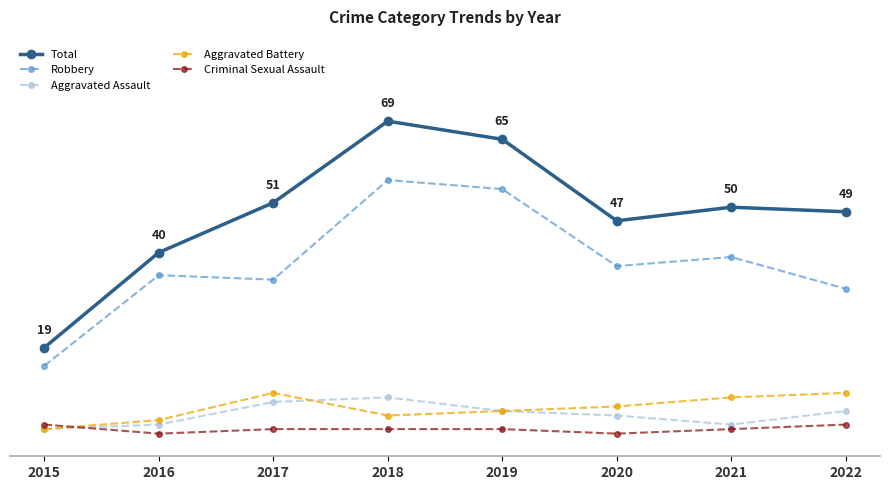

What are all the series names shown in the legend?

Total, Robbery, Aggravated Assault, Aggravated Battery, Criminal Sexual Assault